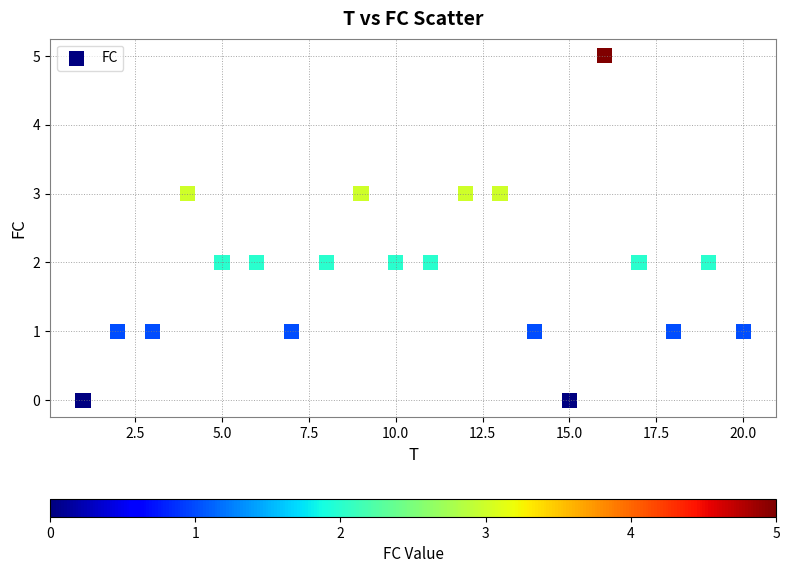

What is the range of X values (max minus min)?

19